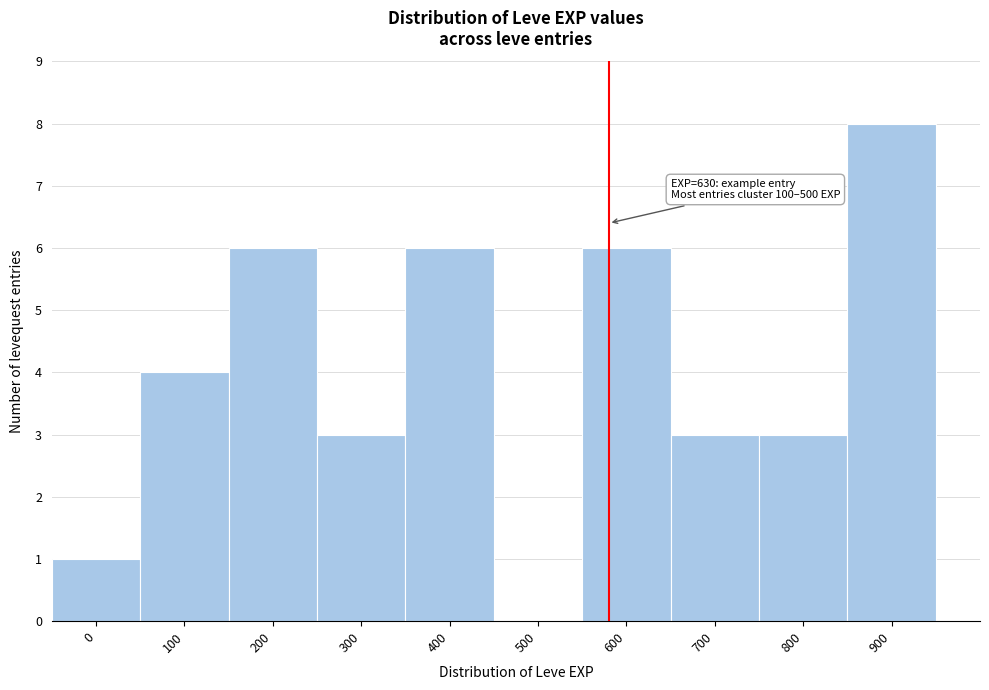

Reading left to right, extract all data points from this chart.

0=1	100=4	200=6	300=3	400=6	500=0	600=6	700=3	800=3	900=8